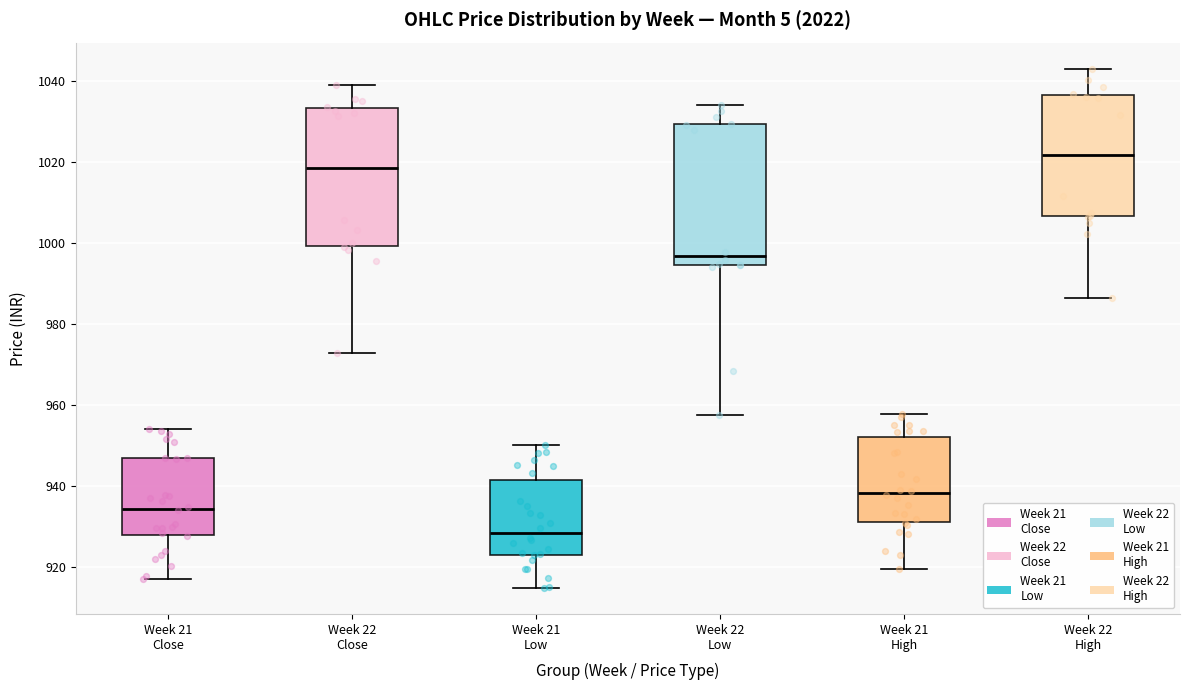

Which box has the lowest median line?

Week 21 Low